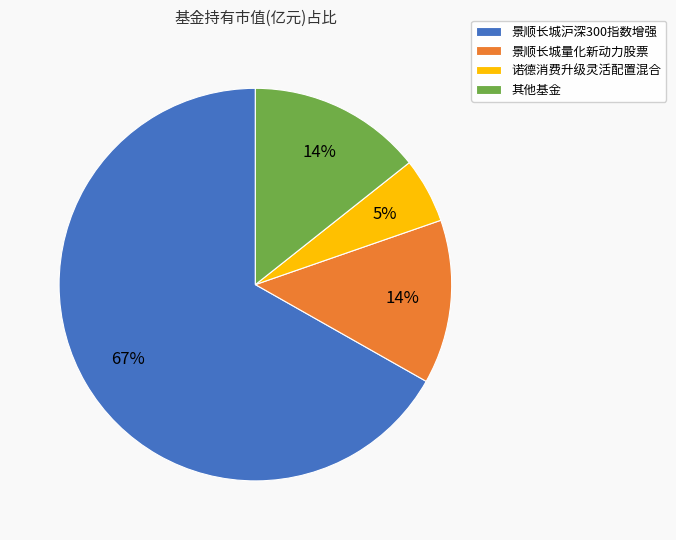

Does any single category account for the majority?

Yes